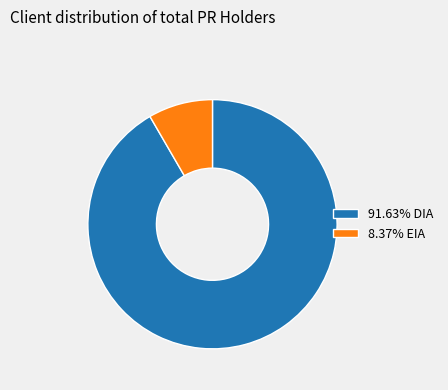

Is 8.37% EIA the majority of the pie?

No